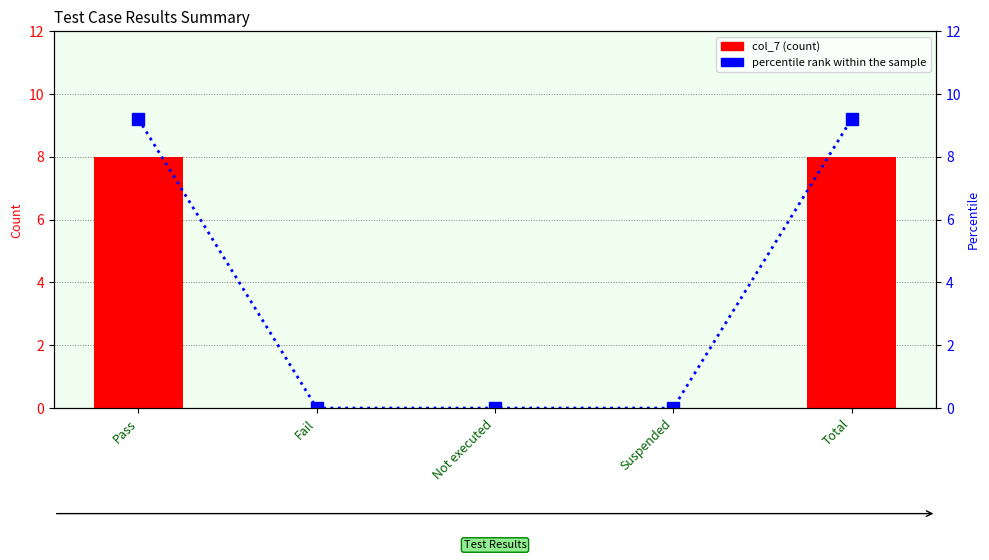

Between Pass and Not executed, which is larger?

Pass